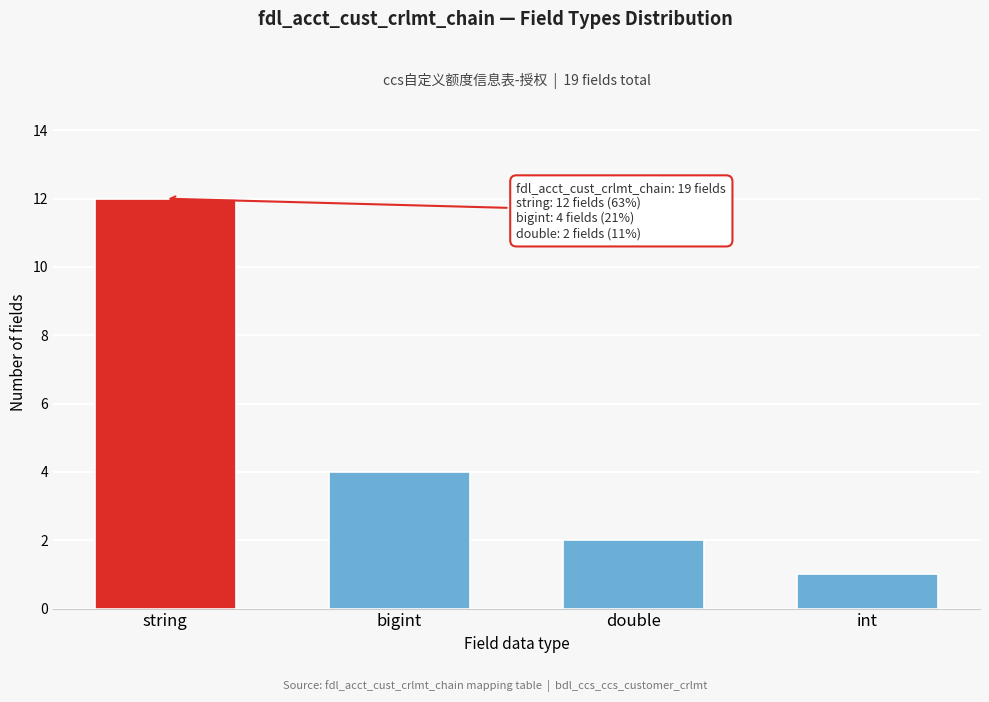

Reading left to right, transcribe all the data shown in this chart.

12	4	2	1